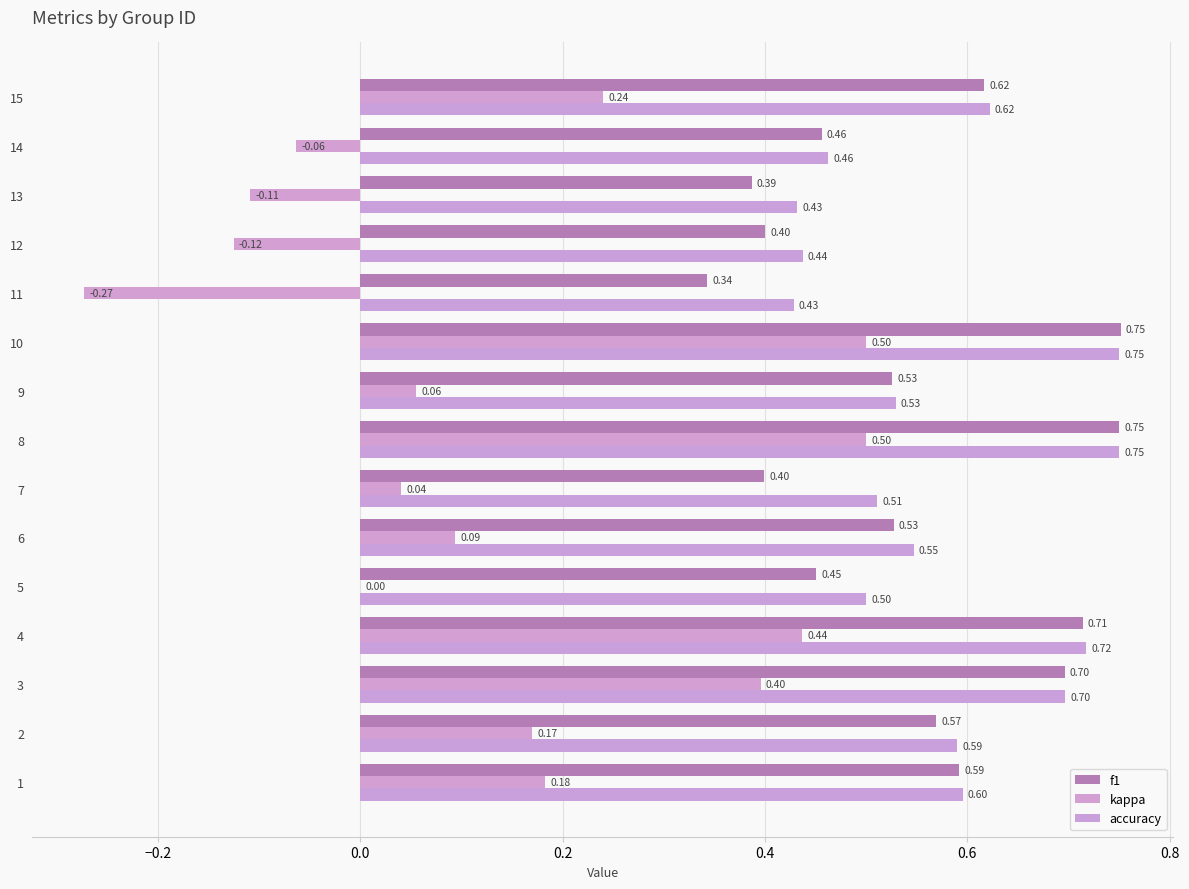

What are all the series names shown in the legend?

f1, kappa, accuracy